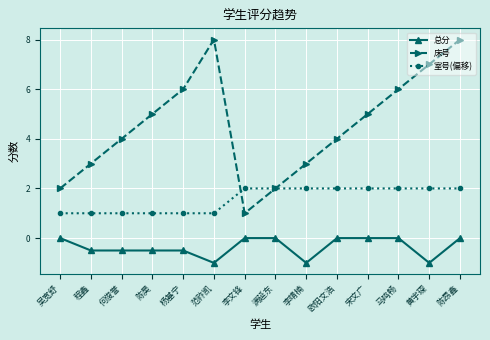

Is the value of 室号(偏移) at 李靖楠 greater than the value of 床号 at 何俊誉?

No